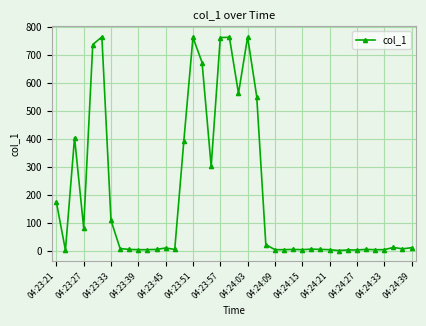

What is the value of the 16th point from the left?

762.3